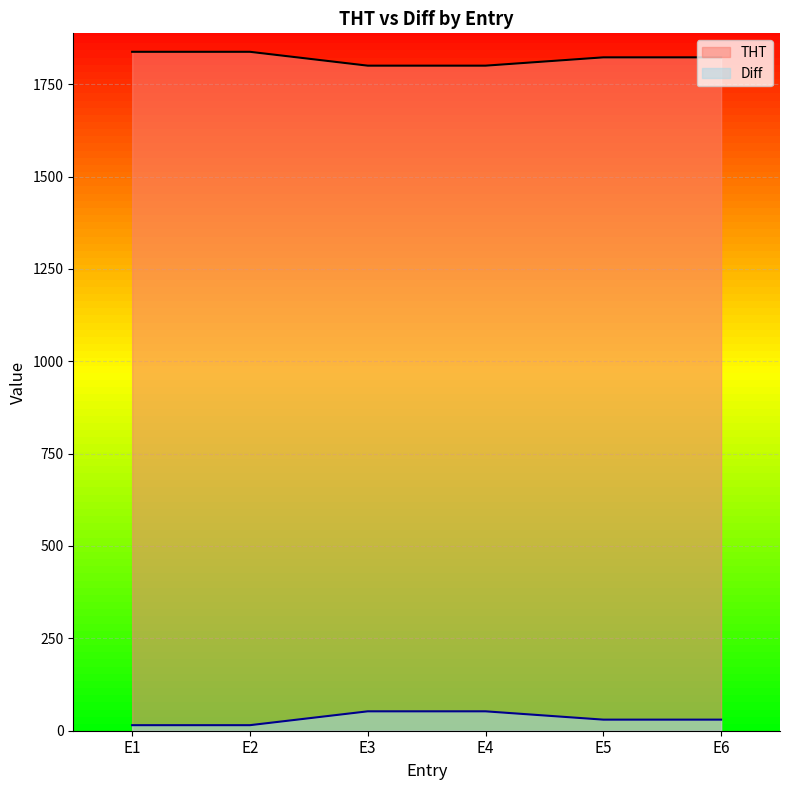

Rank the series at E4 from lowest to highest value.

Diff, THT